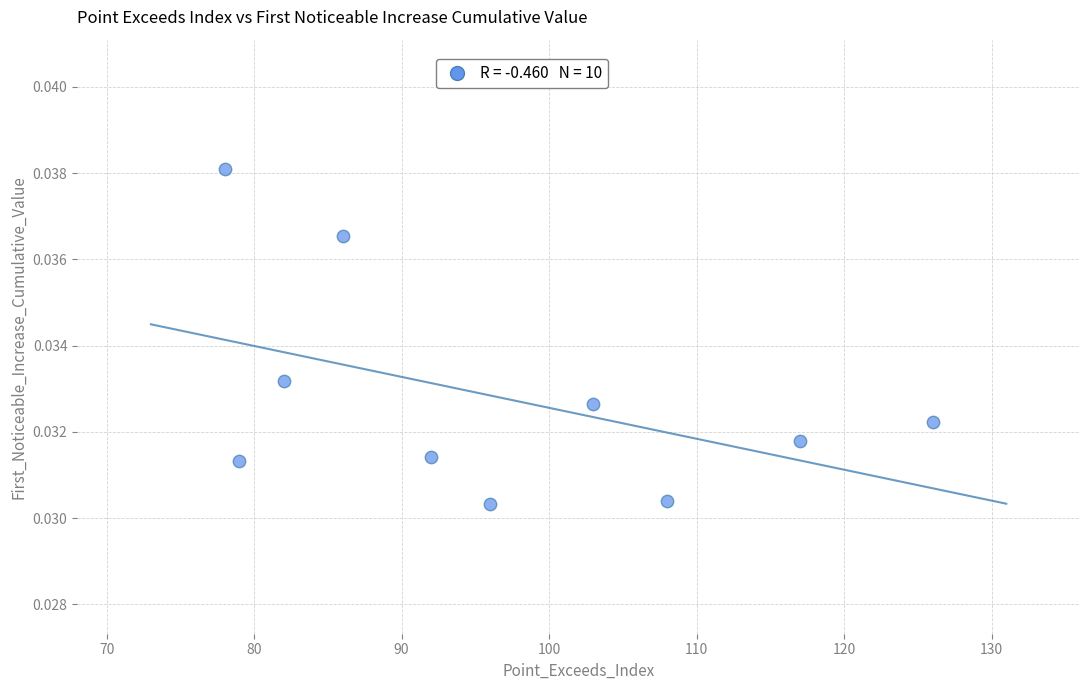

What is the range of X values (max minus min)?

48.0